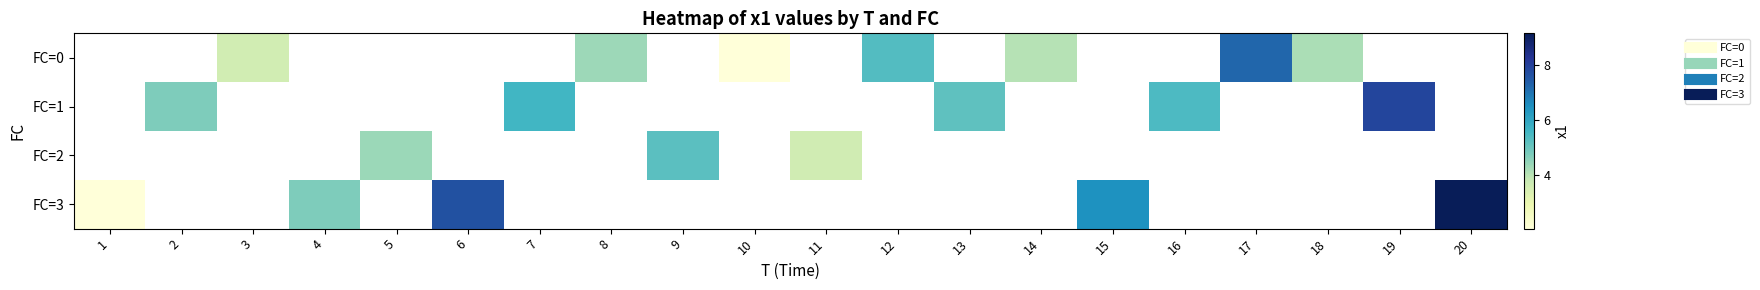

The FC=2 series shows 5.2 at 9. True or false?

True